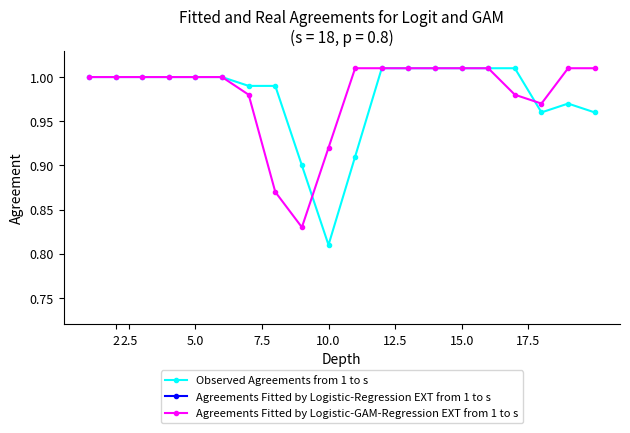

What is the value of the Agreements Fitted by Logistic-GAM-Regression EXT from 1 to s point at the 18th from the left?

1.0